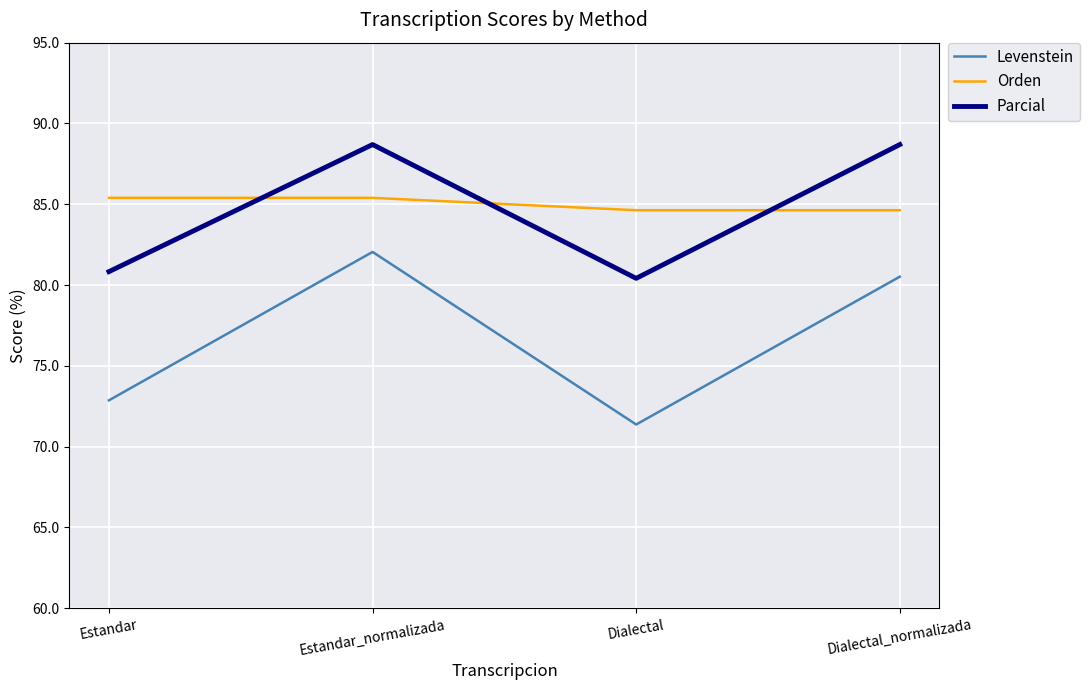

Between Estandar and Dialectal_normalizada, which series saw the biggest shift?

Parcial